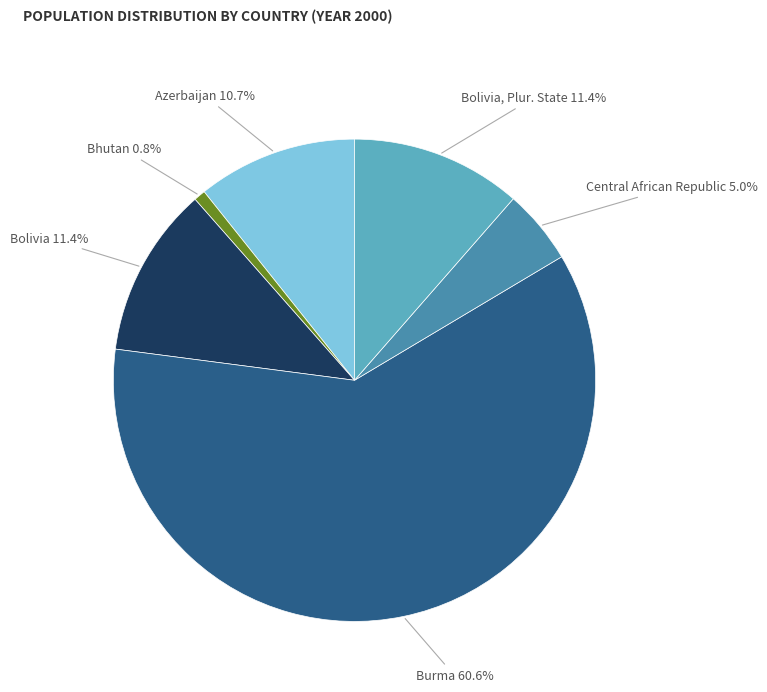

How many segments does this pie chart have?

6